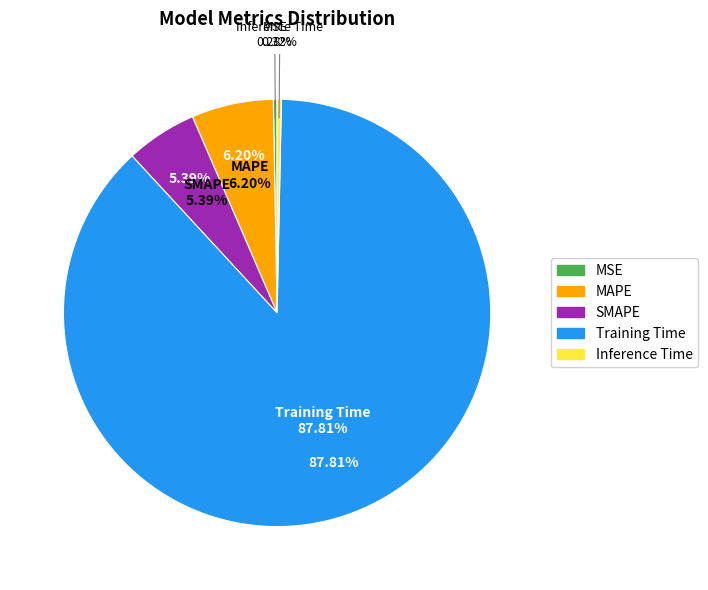

Which category has the smallest portion of the pie?

MSE